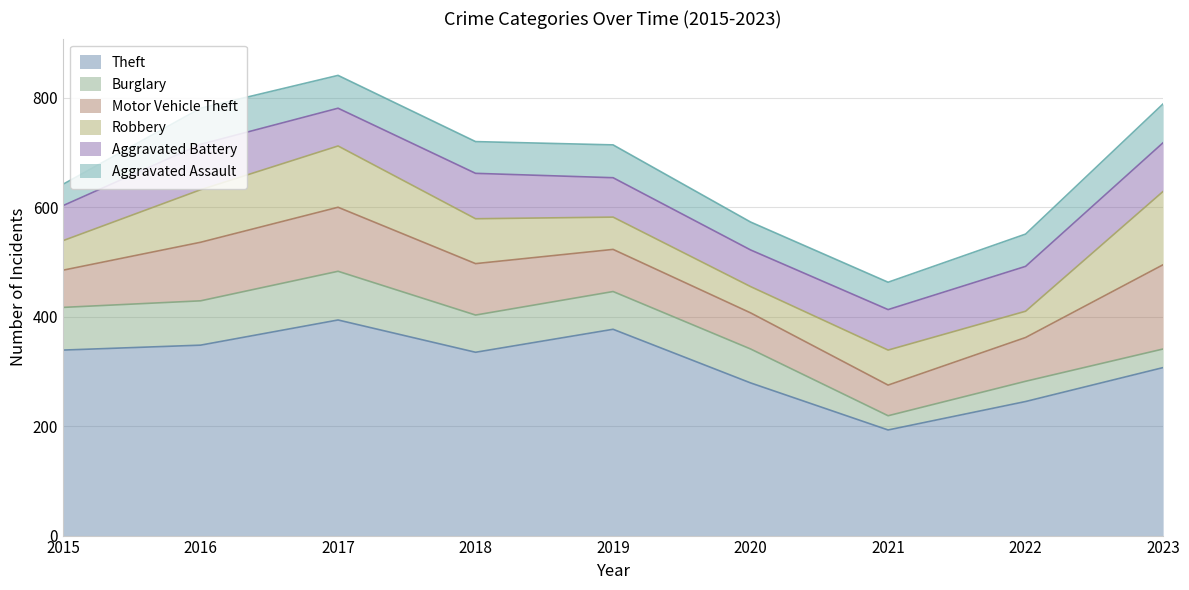

At which category does Theft reach its first local peak?

2017